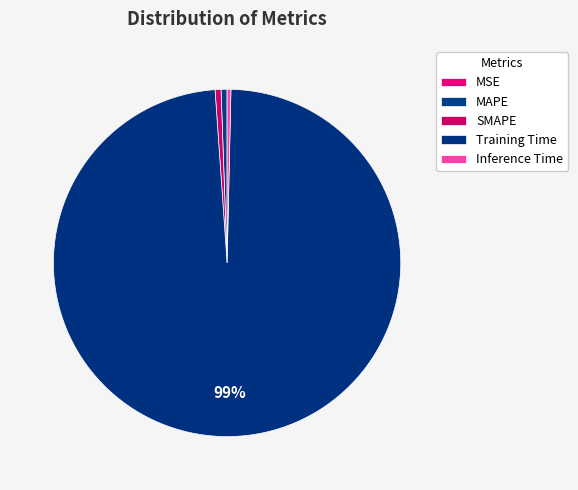

Which category has the biggest portion of the pie?

Training Time